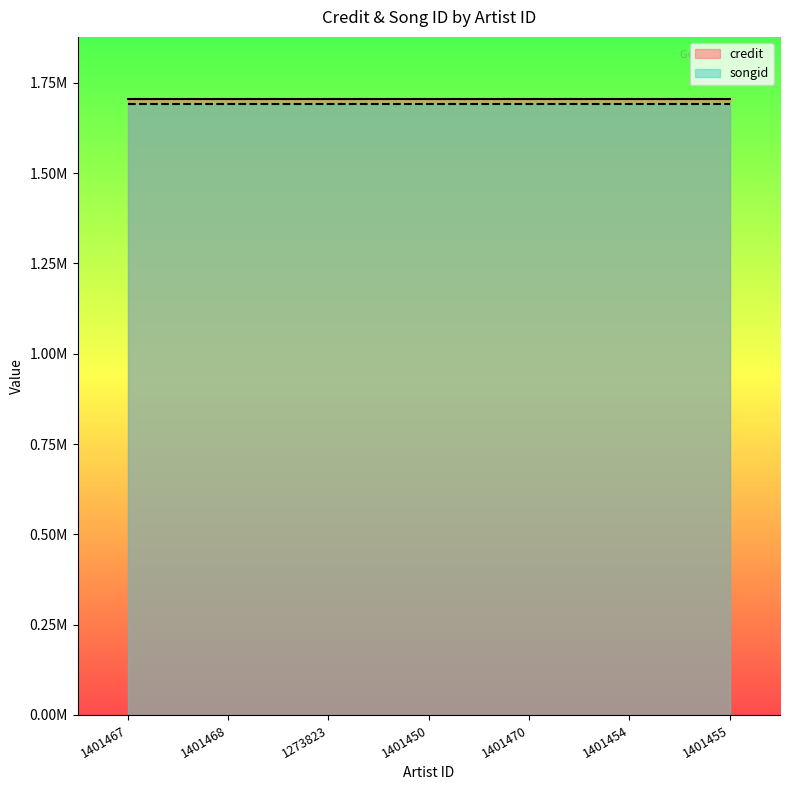

What is the greatest value displayed?

1706713